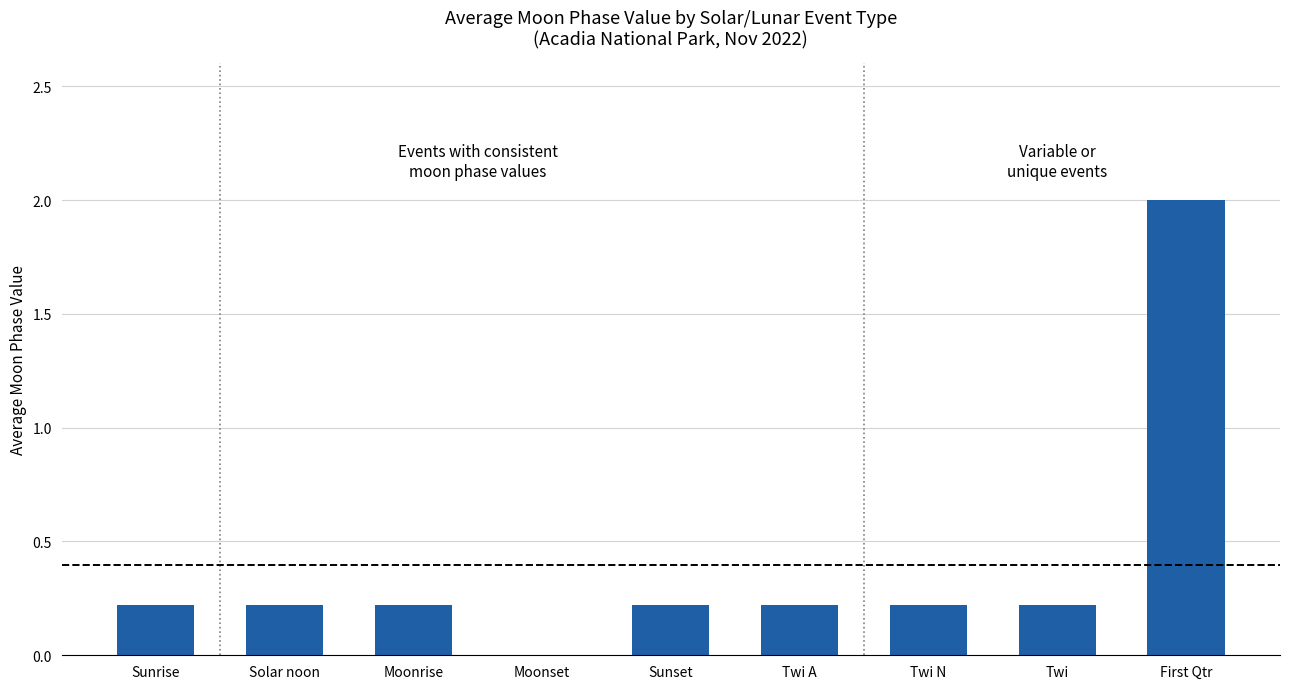

True or false: the data shows 1.3 at First Qtr.

False